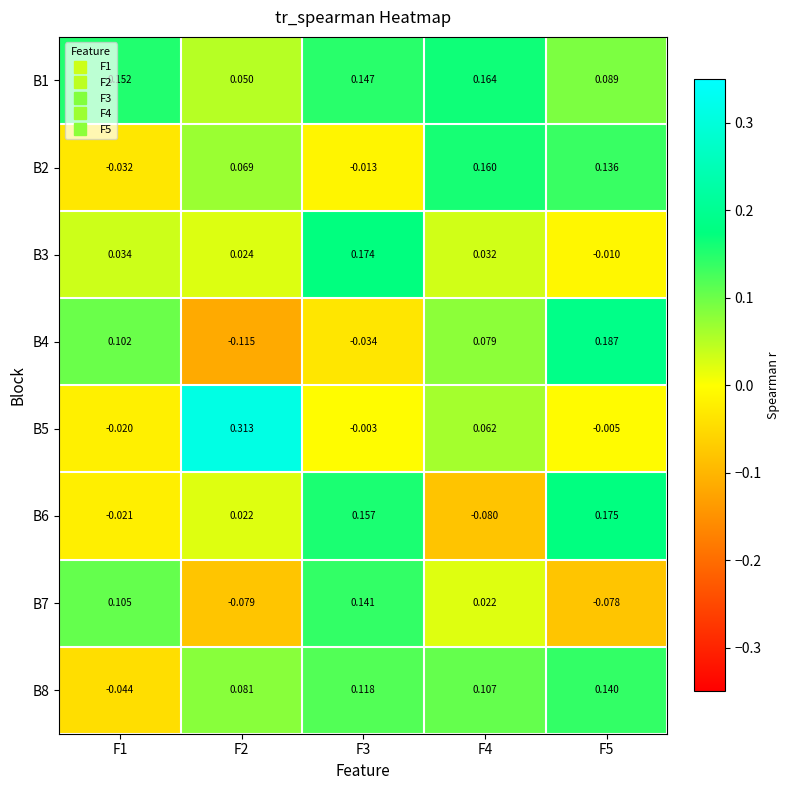

How many values in the B4 series exceed 0?

3